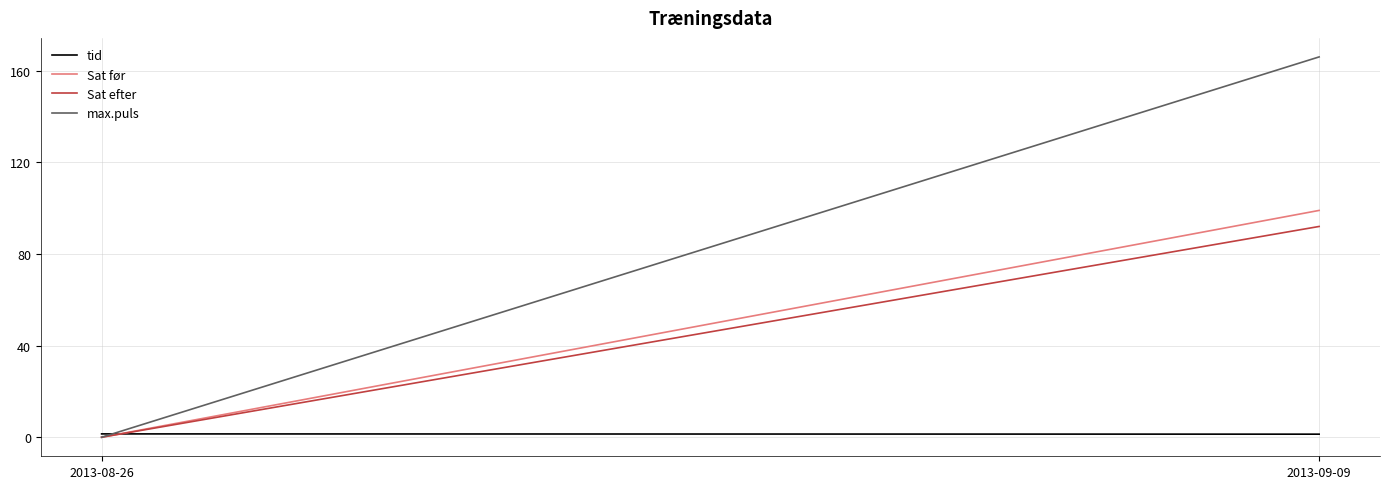

The value of Sat efter at 2013-09-09 is 92.0. True or false?

True